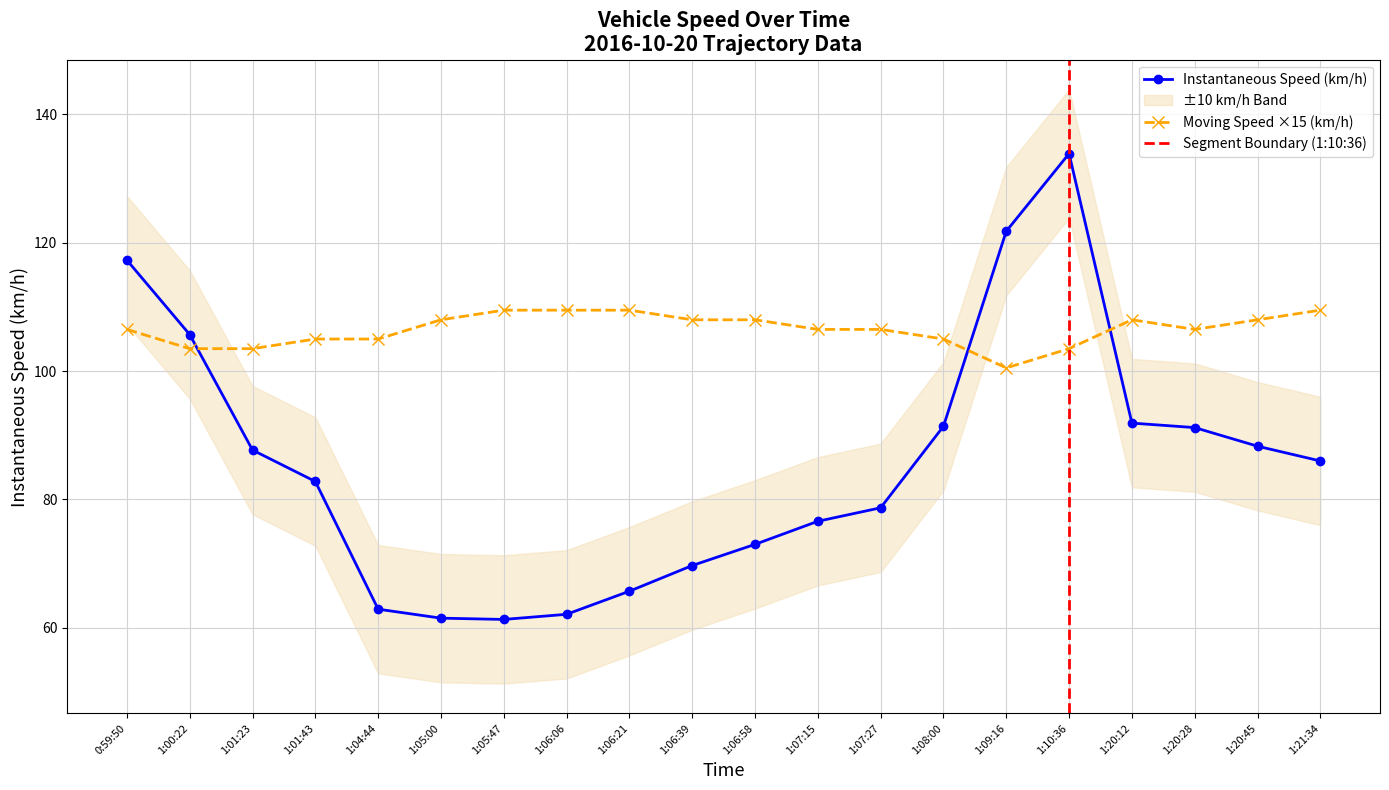

What is the value of the Speed (km/h) point at the 14th from the left?

91.4